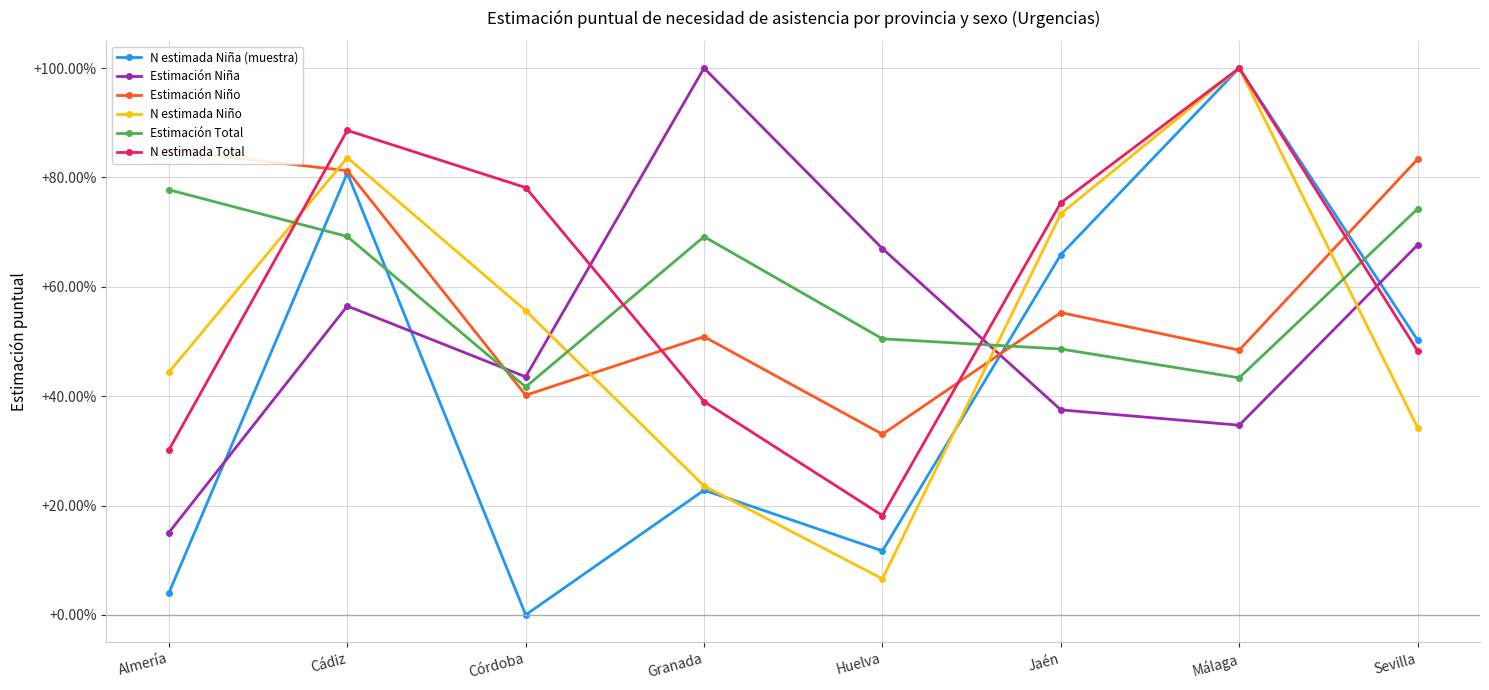

At which category does Estimación Total reach its first local peak?

Granada